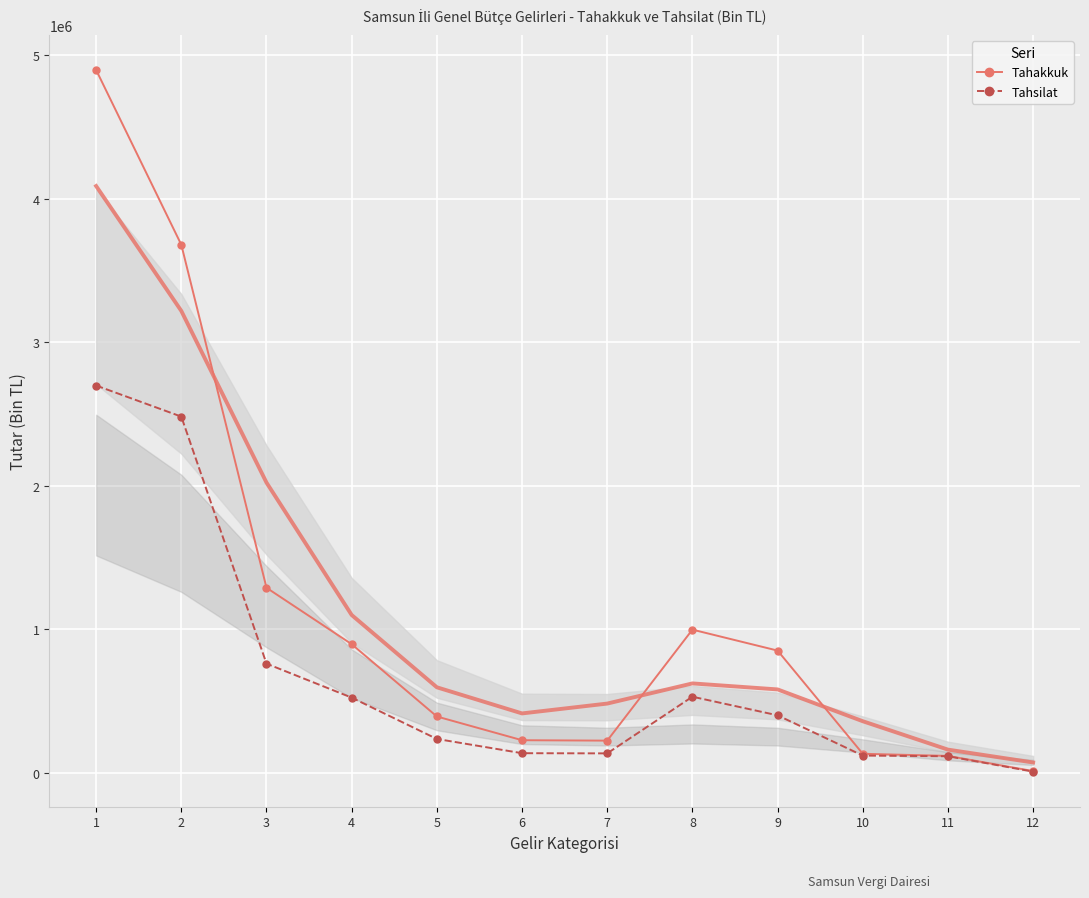

Which series has the widest spread of values?

Tahakkuk